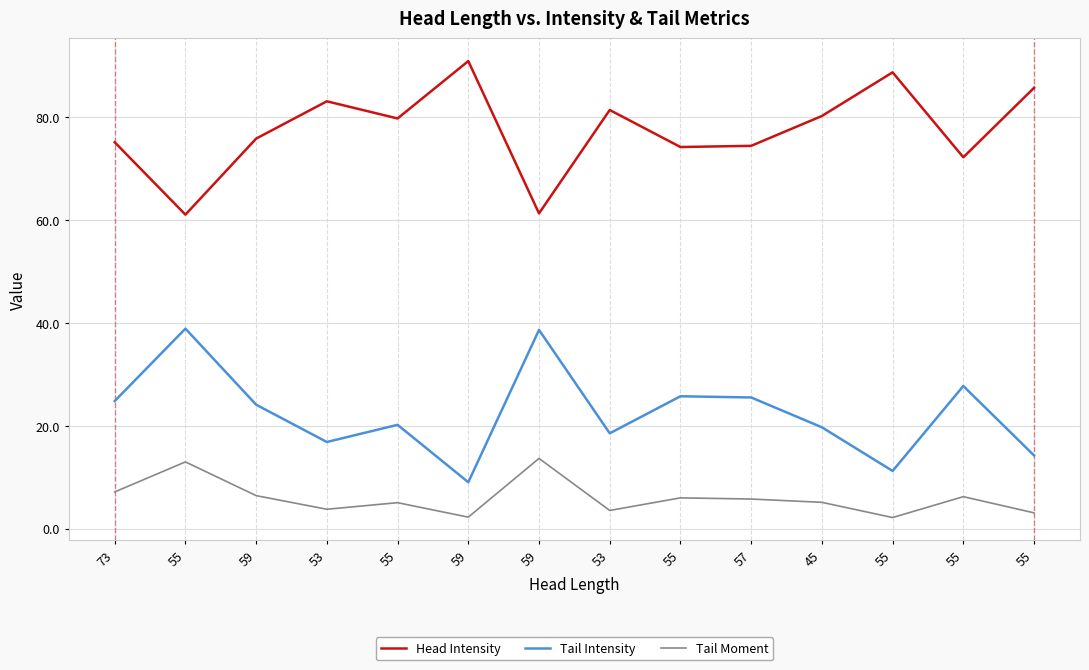

True or false: Tail Intensity and Tail Moment cross at least once.

False